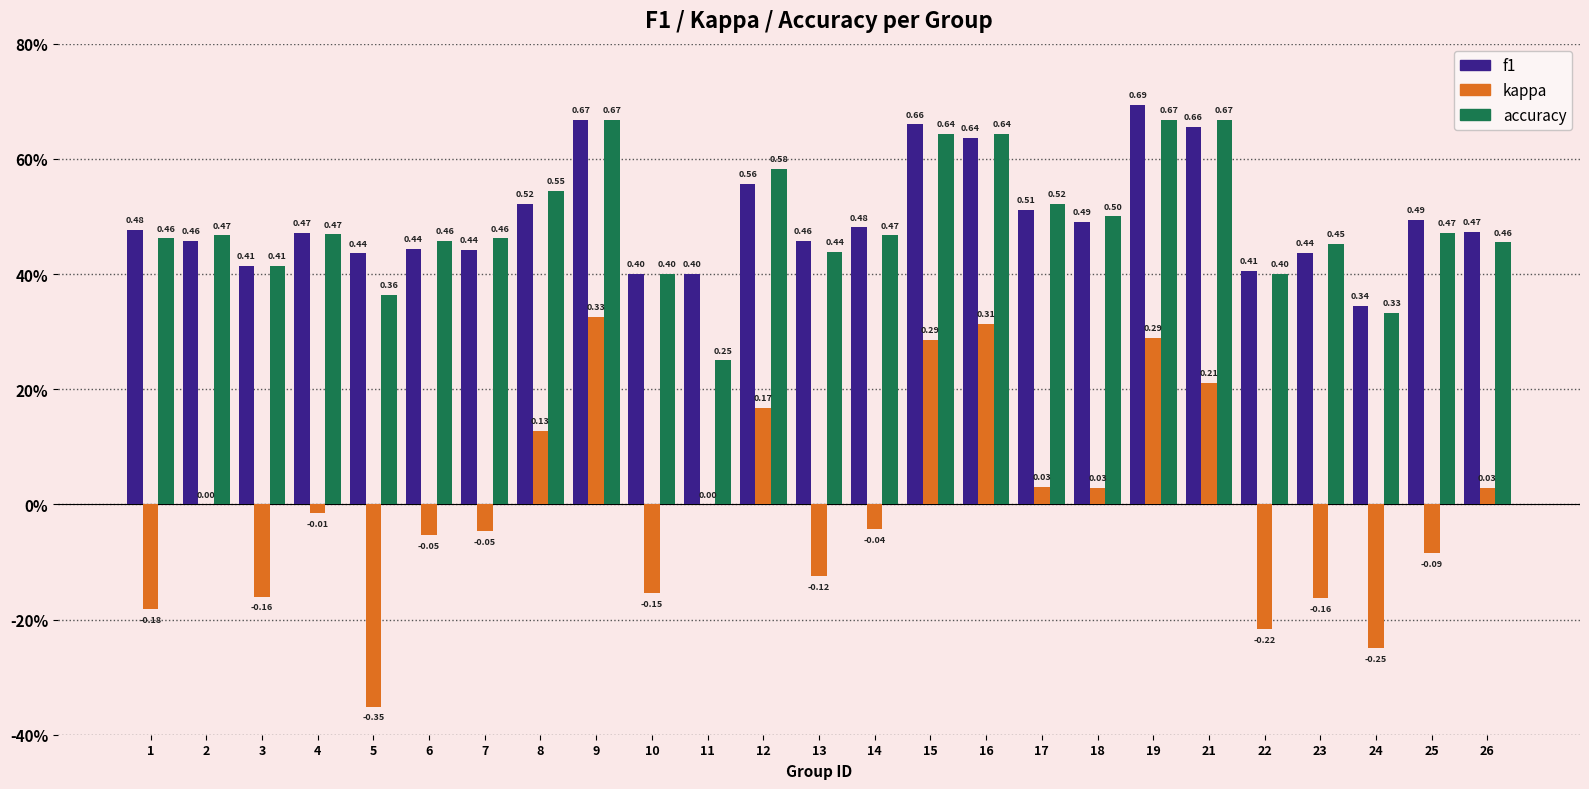

What is the spread (max minus min) of values at 7?

0.5